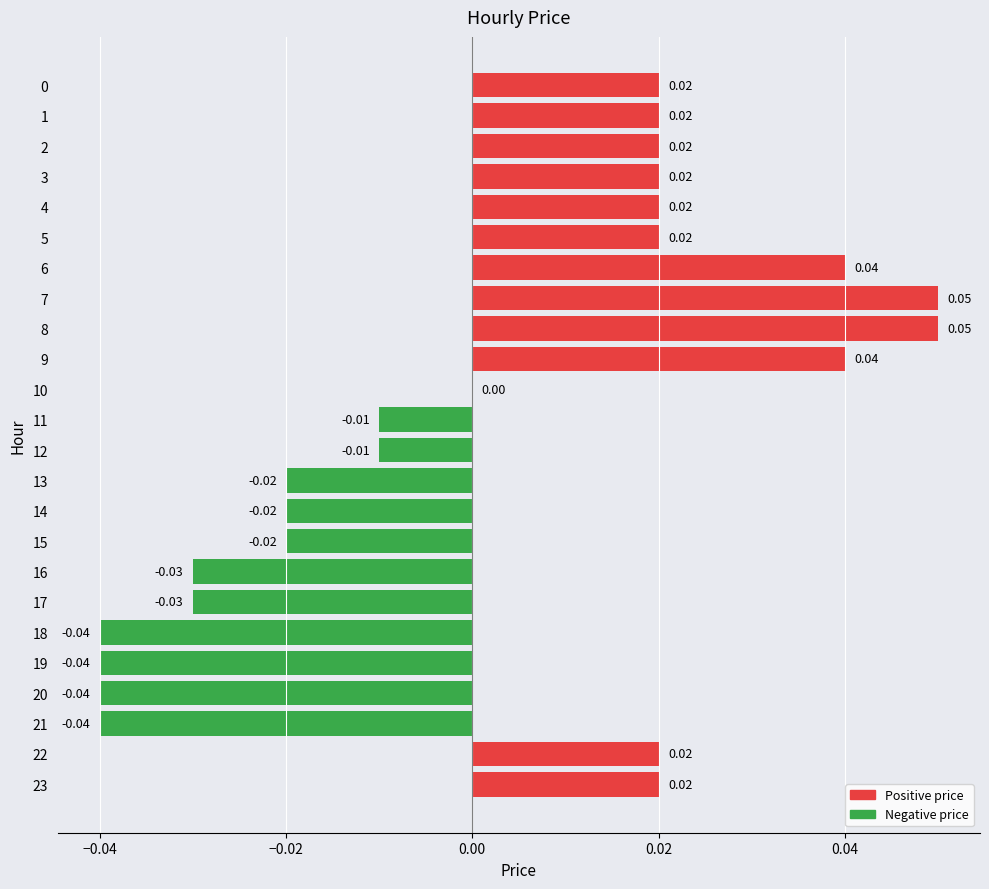

Which has a higher value, 15 or 18?

15